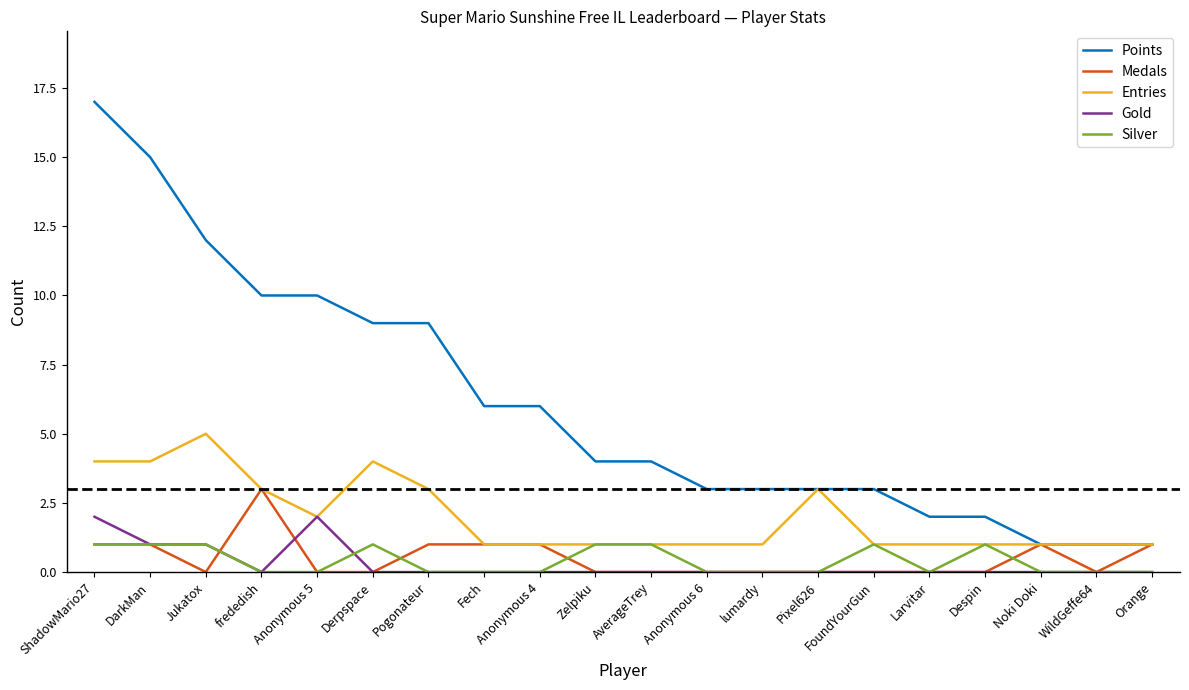

Reading right to left, what are all the values shown in this chart?

Points: Orange=1	WildGeffe64=1	Noki Doki=1	Despin=2	Larvitar=2	FoundYourGun=3	Pixel626=3	lumardy=3	Anonymous 6=3	AverageTrey=4	Zelpiku=4	Anonymous 4=6	Fech=6	Pogonateur=9	Derpspace=9	Anonymous 5=10	frededish=10	Jukatox=12	DarkMan=15	ShadowMario27=17
Medals: Orange=1	WildGeffe64=0	Noki Doki=1	Despin=0	Larvitar=0	FoundYourGun=0	Pixel626=0	lumardy=0	Anonymous 6=0	AverageTrey=0	Zelpiku=0	Anonymous 4=1	Fech=1	Pogonateur=1	Derpspace=0	Anonymous 5=0	frededish=3	Jukatox=0	DarkMan=1	ShadowMario27=1
Entries: Orange=1	WildGeffe64=1	Noki Doki=1	Despin=1	Larvitar=1	FoundYourGun=1	Pixel626=3	lumardy=1	Anonymous 6=1	AverageTrey=1	Zelpiku=1	Anonymous 4=1	Fech=1	Pogonateur=3	Derpspace=4	Anonymous 5=2	frededish=3	Jukatox=5	DarkMan=4	ShadowMario27=4
Gold: Orange=0	WildGeffe64=0	Noki Doki=0	Despin=0	Larvitar=0	FoundYourGun=0	Pixel626=0	lumardy=0	Anonymous 6=0	AverageTrey=0	Zelpiku=0	Anonymous 4=0	Fech=0	Pogonateur=0	Derpspace=0	Anonymous 5=2	frededish=0	Jukatox=1	DarkMan=1	ShadowMario27=2
Silver: Orange=0	WildGeffe64=0	Noki Doki=0	Despin=1	Larvitar=0	FoundYourGun=1	Pixel626=0	lumardy=0	Anonymous 6=0	AverageTrey=1	Zelpiku=1	Anonymous 4=0	Fech=0	Pogonateur=0	Derpspace=1	Anonymous 5=0	frededish=0	Jukatox=1	DarkMan=1	ShadowMario27=1